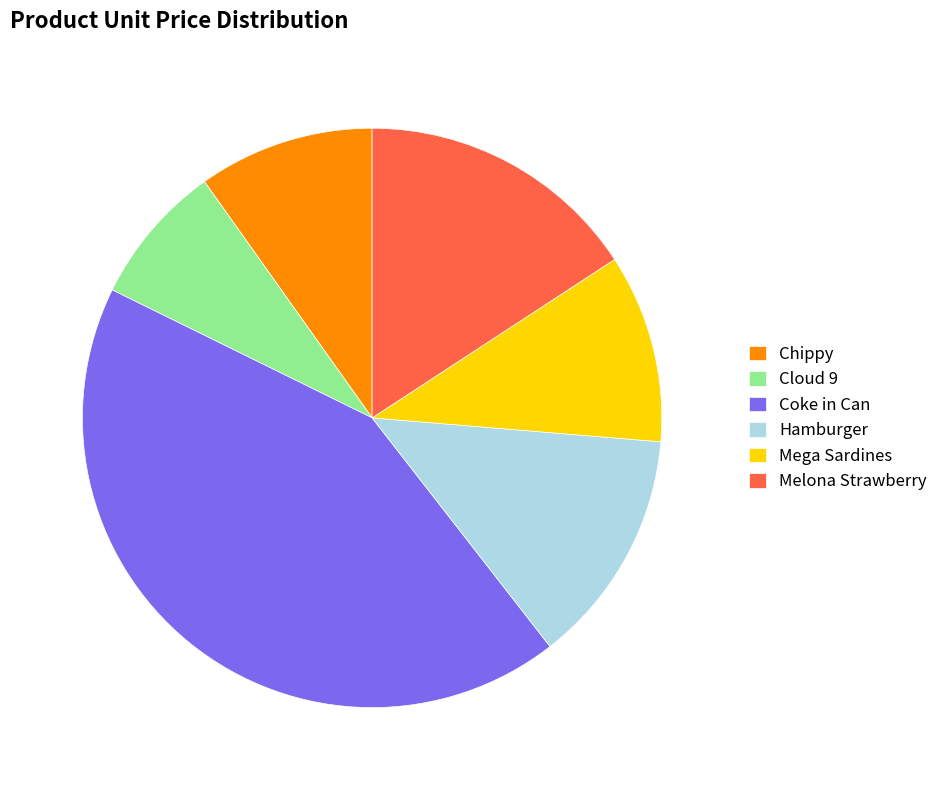

The Cloud 9 slice represents 16% of the pie. True or false?

False